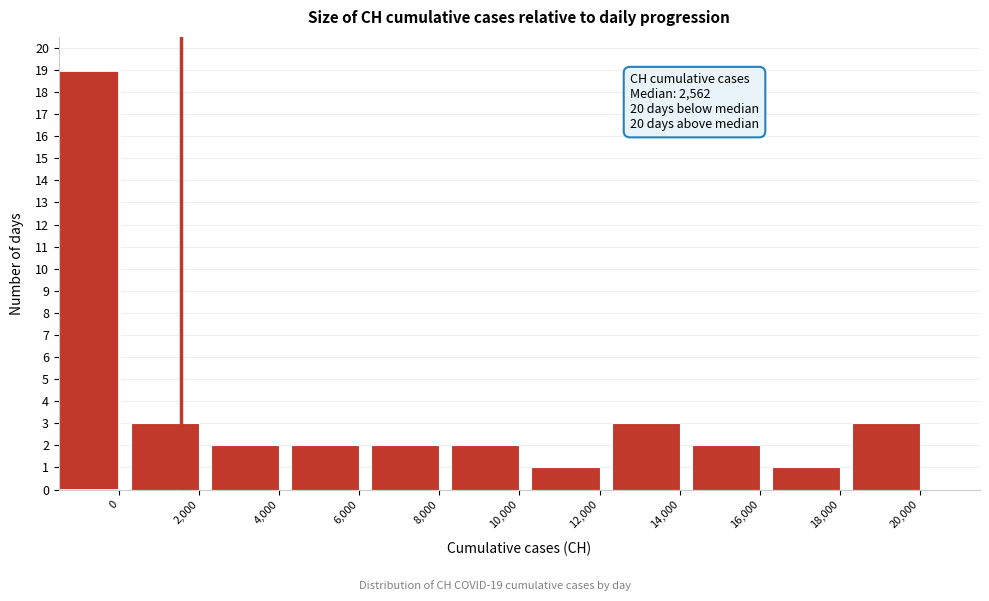

Reading right to left, list all the values displayed in this chart.

20,000=3	18,000=1	16,000=2	14,000=3	12,000=1	10,000=2	8,000=2	6,000=2	4,000=2	2,000=3	0=19